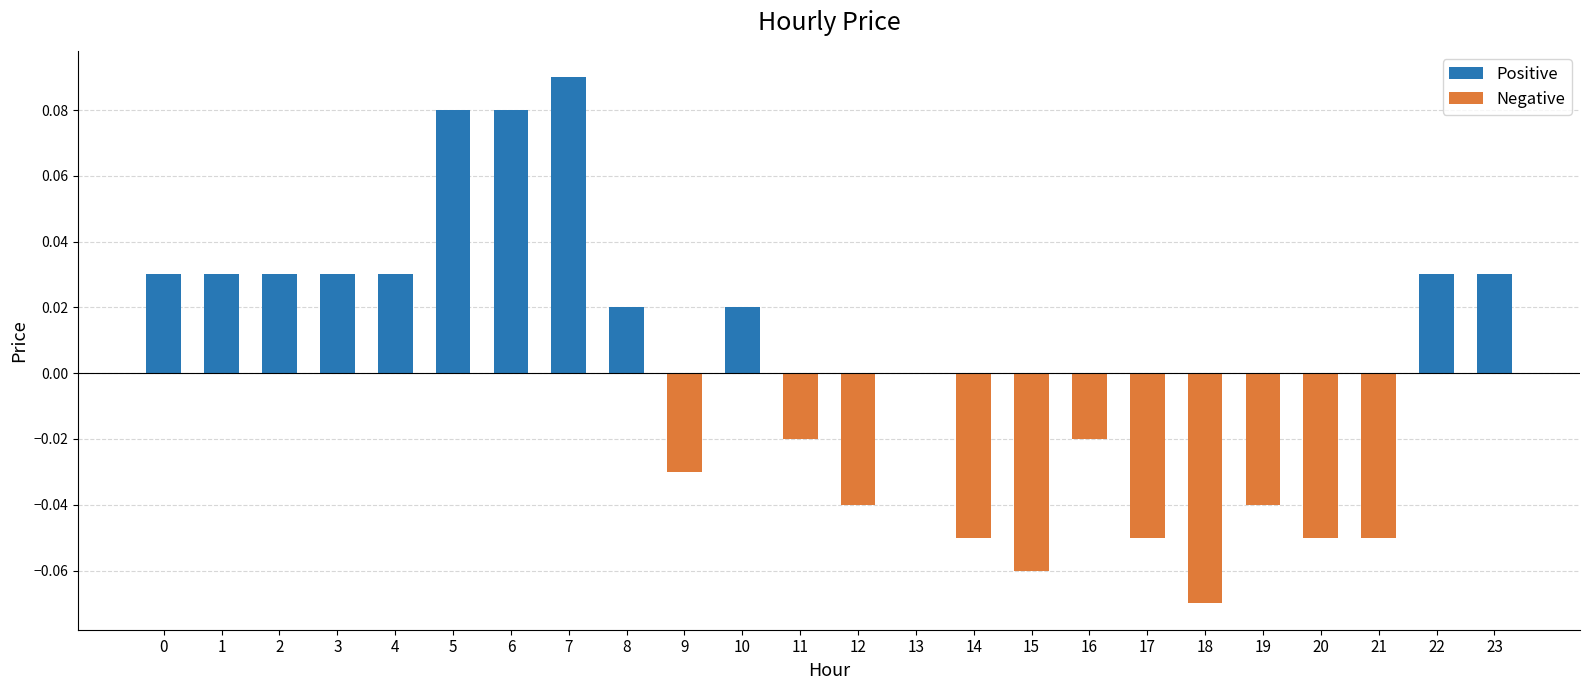

Which category has the highest value across all series?

7